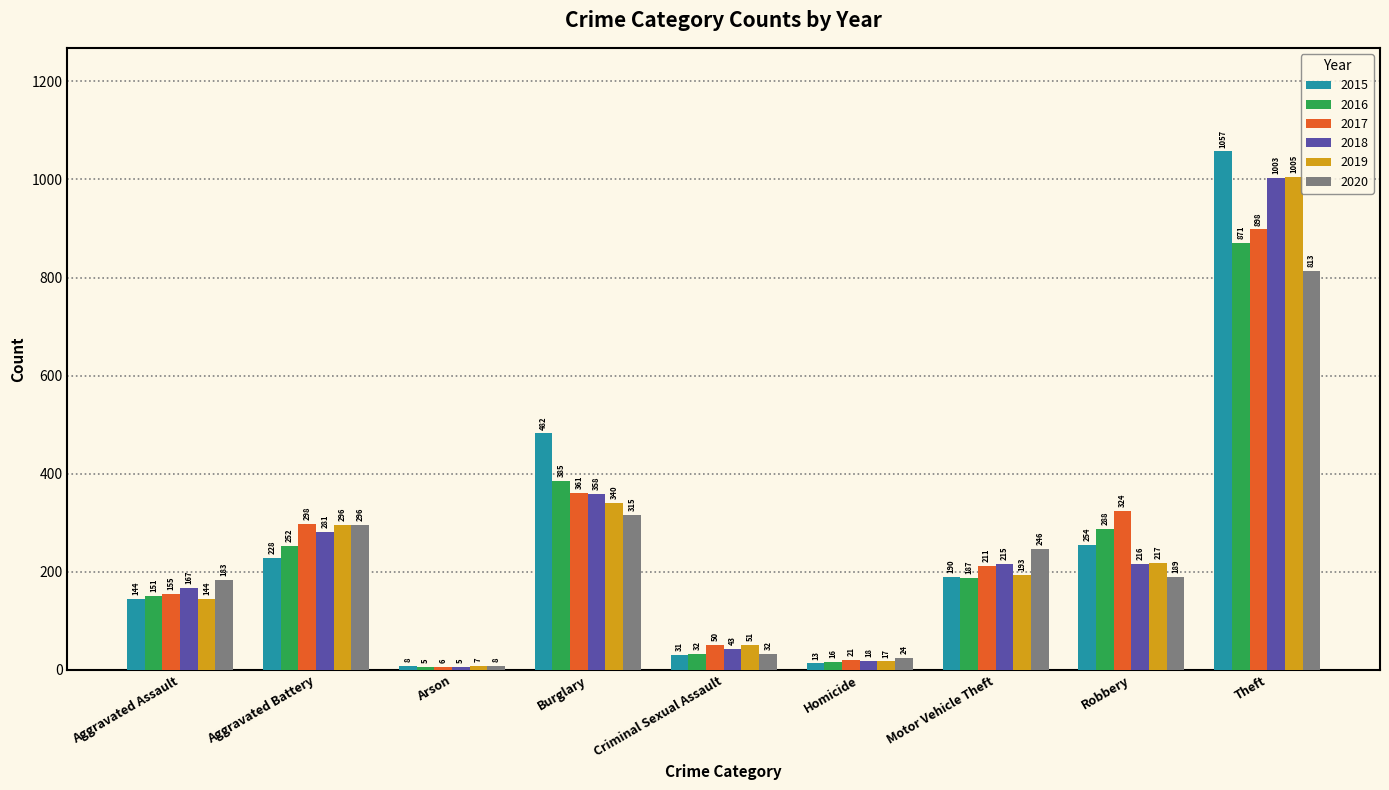

What is the value of the 2019 bar at the 9th from the left?

1005